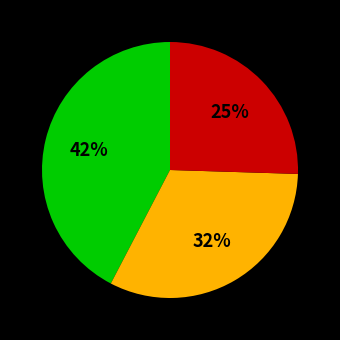

To the nearest percent, what is the difference between the largest and smallest slice percentages?

17%